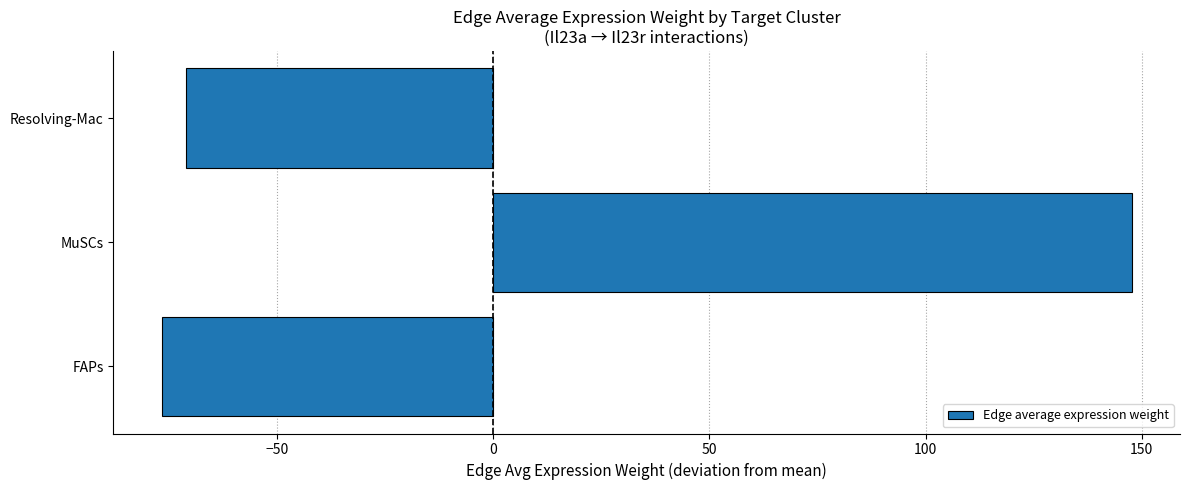

What is the greatest value displayed?

147.6